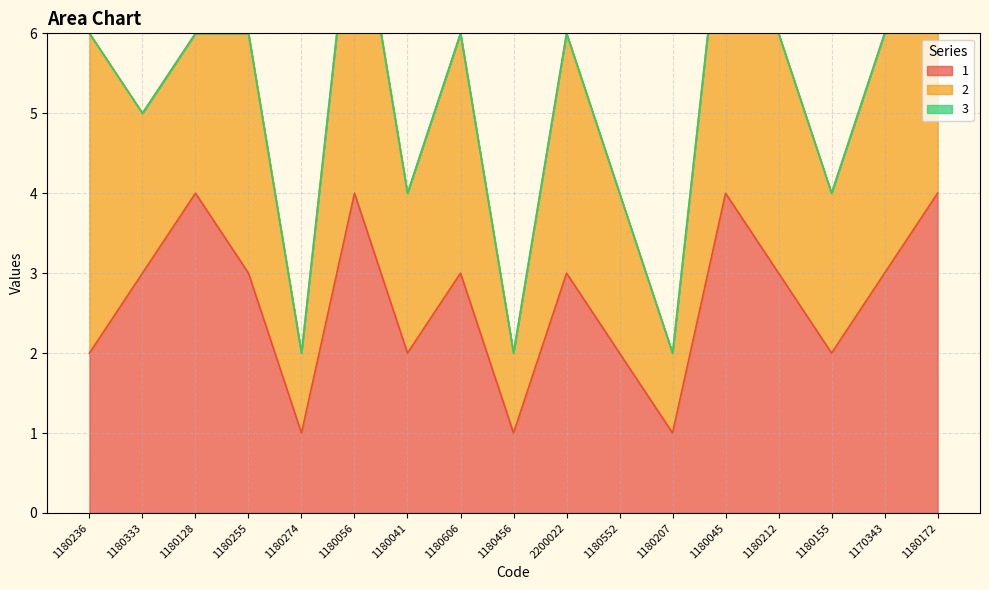

Reading left to right, transcribe all the data shown in this chart.

1: 1180236=2	1180333=3	1180128=4	1180255=3	1180274=1	1180056=4	1180041=2	1180606=3	1180456=1	2200022=3	1180552=2	1180207=1	1180045=4	1180212=3	1180155=2	1170343=3	1180172=4
2: 1180236=4	1180333=2	1180128=2	1180255=3	1180274=1	1180056=4	1180041=2	1180606=3	1180456=1	2200022=3	1180552=2	1180207=1	1180045=4	1180212=3	1180155=2	1170343=3	1180172=4
3: 1180236=0	1180333=0	1180128=0	1180255=0	1180274=0	1180056=0	1180041=0	1180606=0	1180456=0	2200022=0	1180552=0	1180207=0	1180045=0	1180212=0	1180155=0	1170343=0	1180172=0